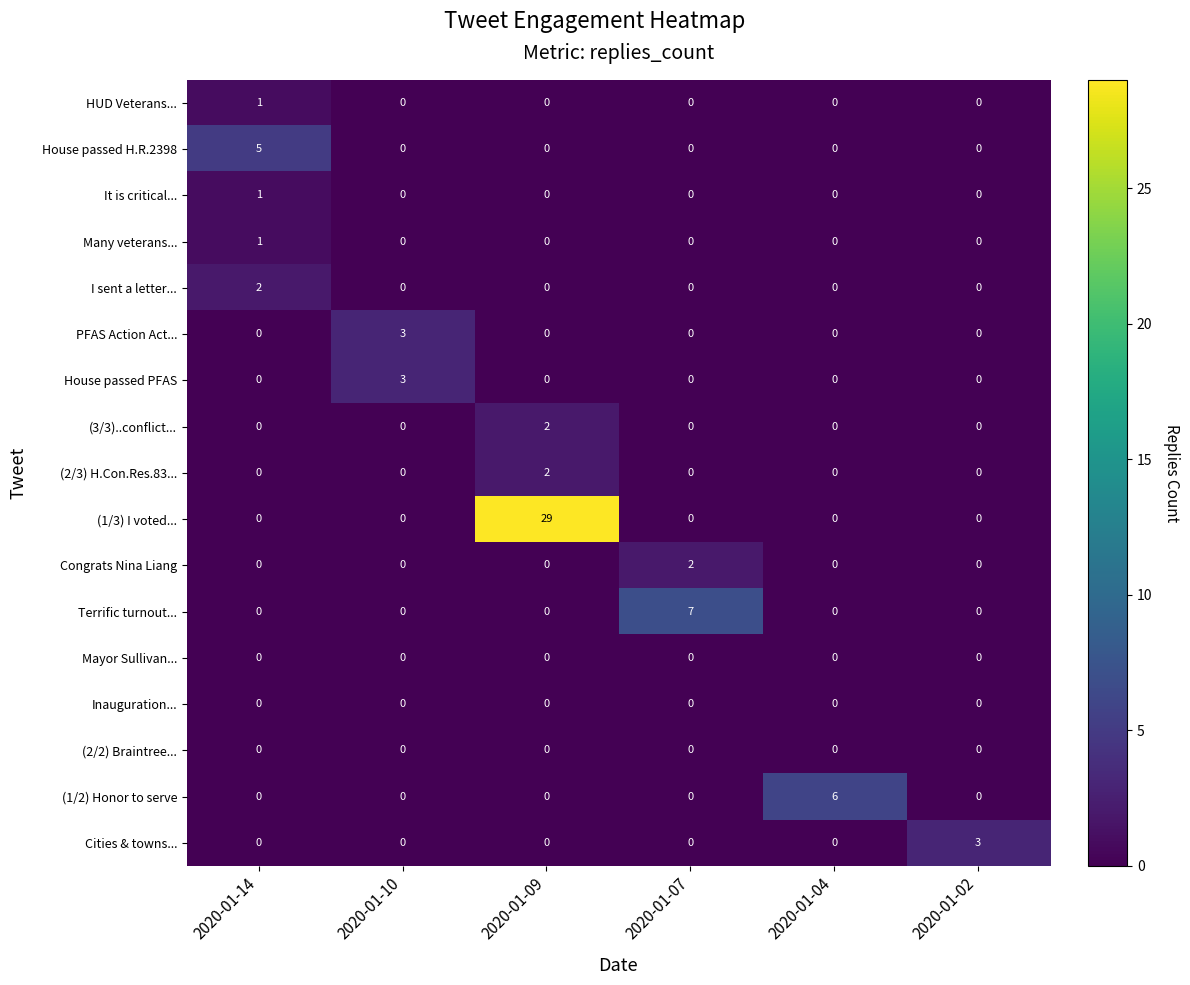

The value of (2/3) H.Con.Res.83... at 2020-01-09 is 2. True or false?

True